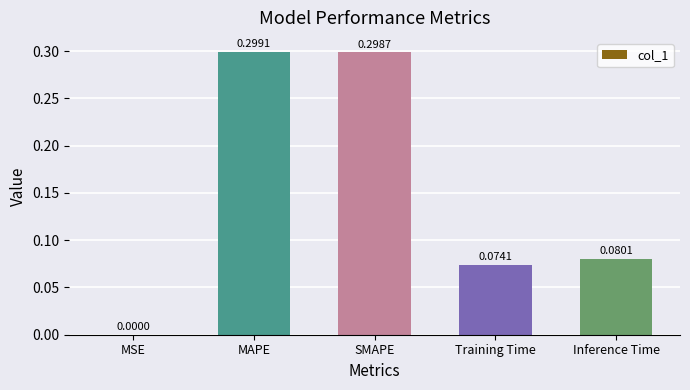

Which has a higher value, Training Time or MAPE?

MAPE